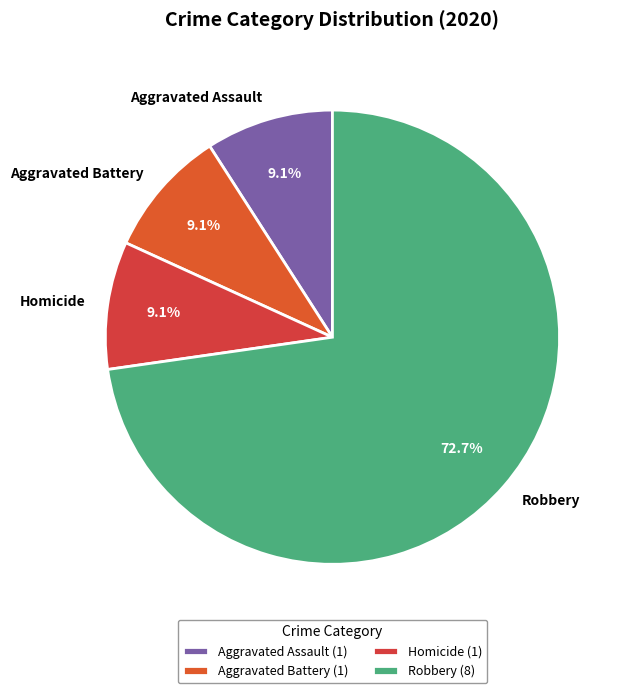

How many slices are in this pie chart?

4